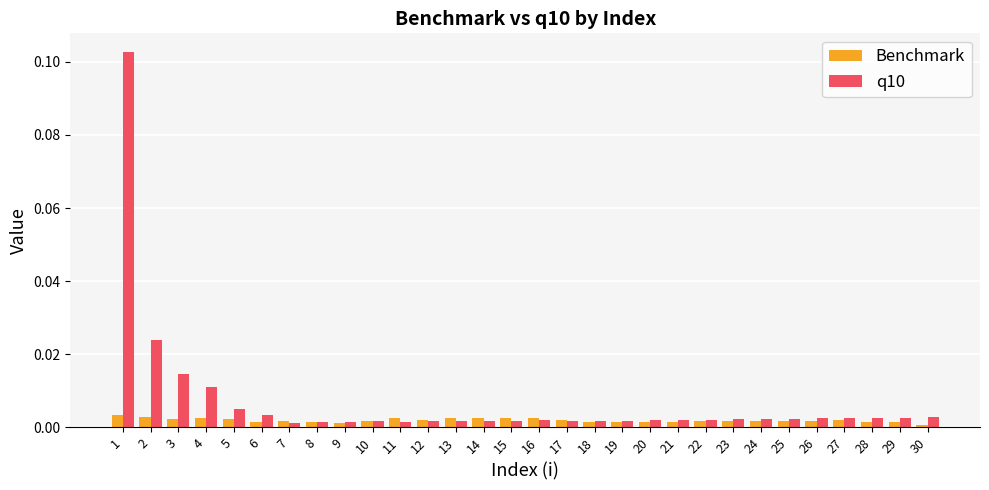

Are the bars grouped side by side (vs. stacked)?

Yes